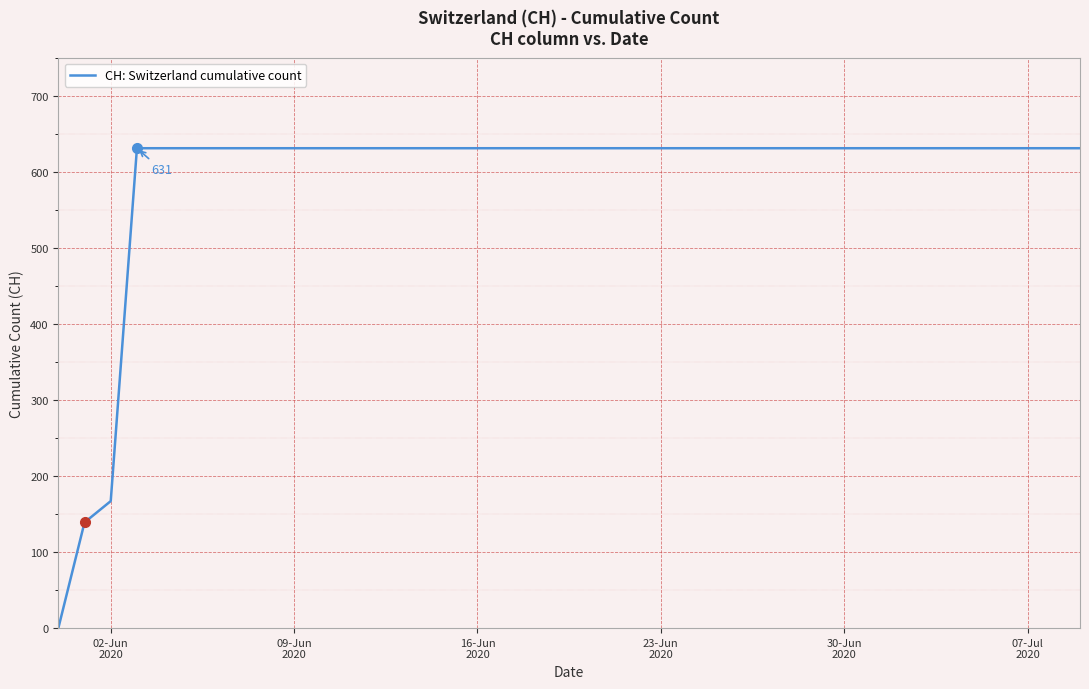

What is the difference between the maximum and minimum values?

631